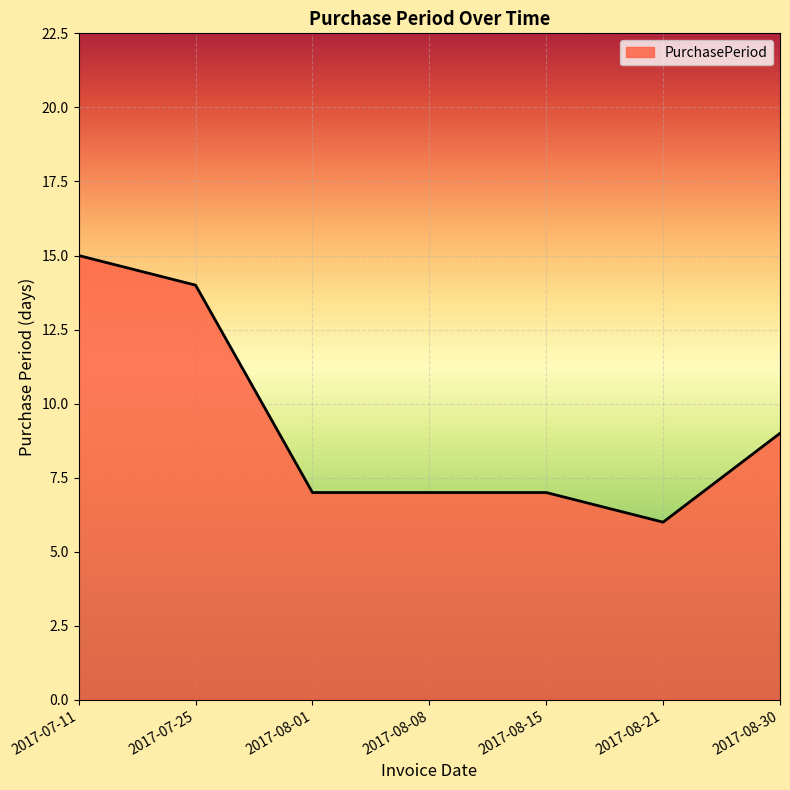

True or false: there are more than 2 points higher than both neighbors.

False